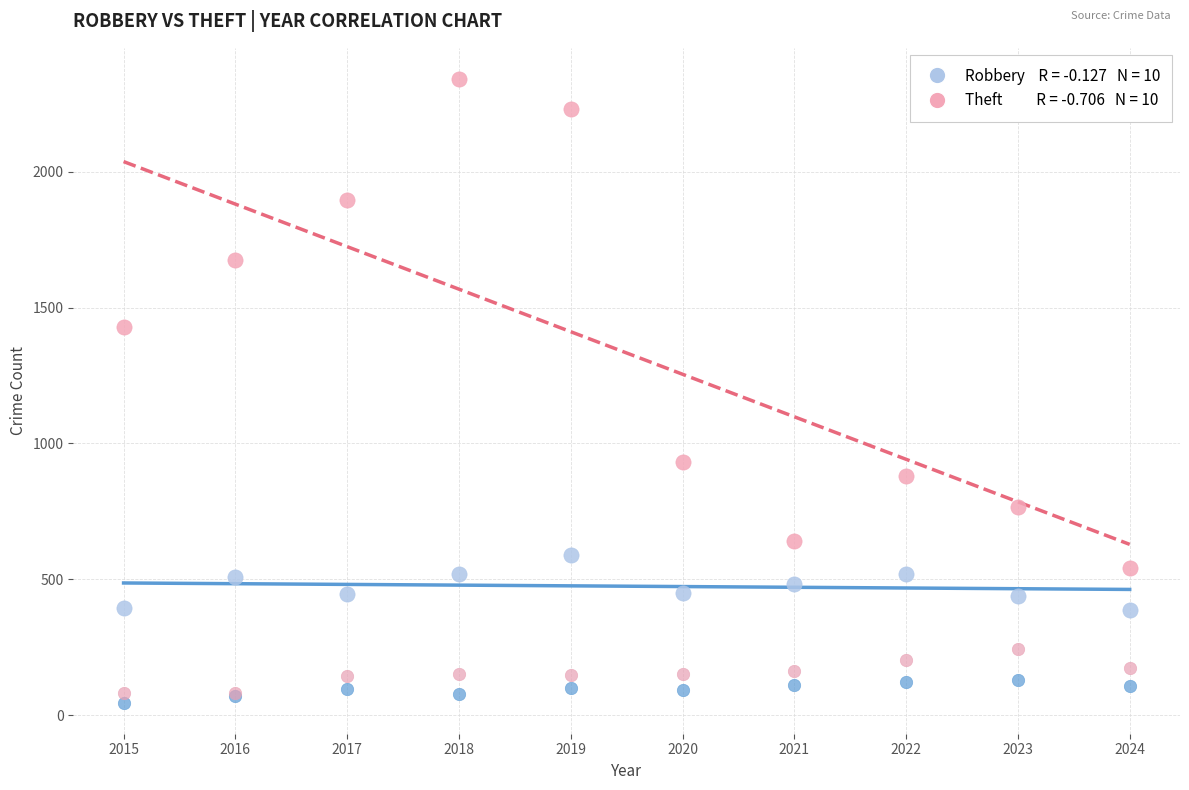

Across all series, what Y value is closest to 1194?

1429